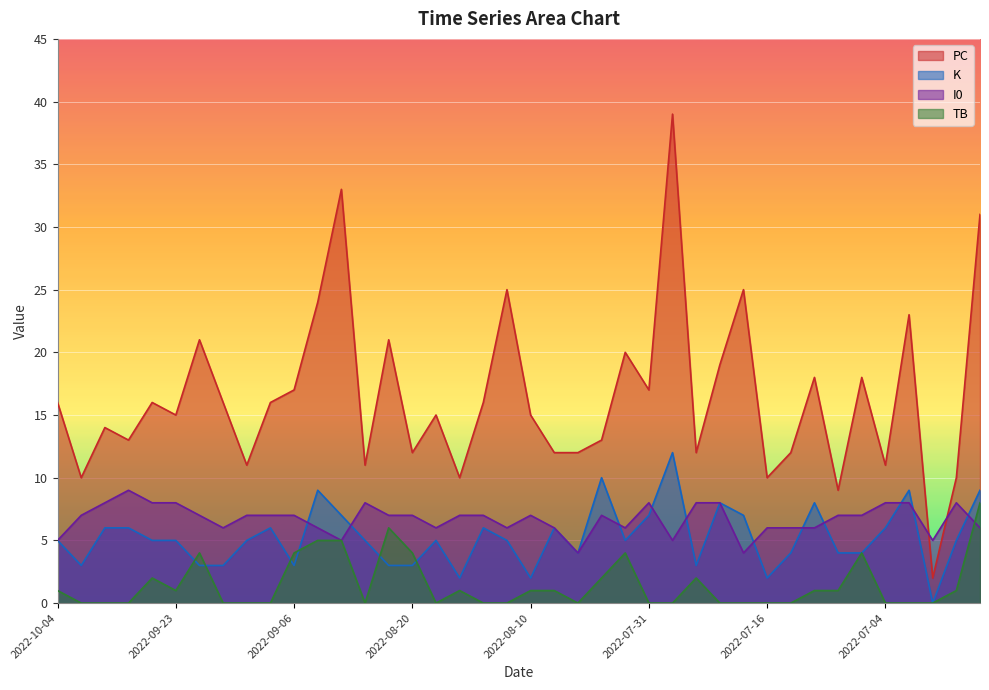

What is the average value of the K series?

5